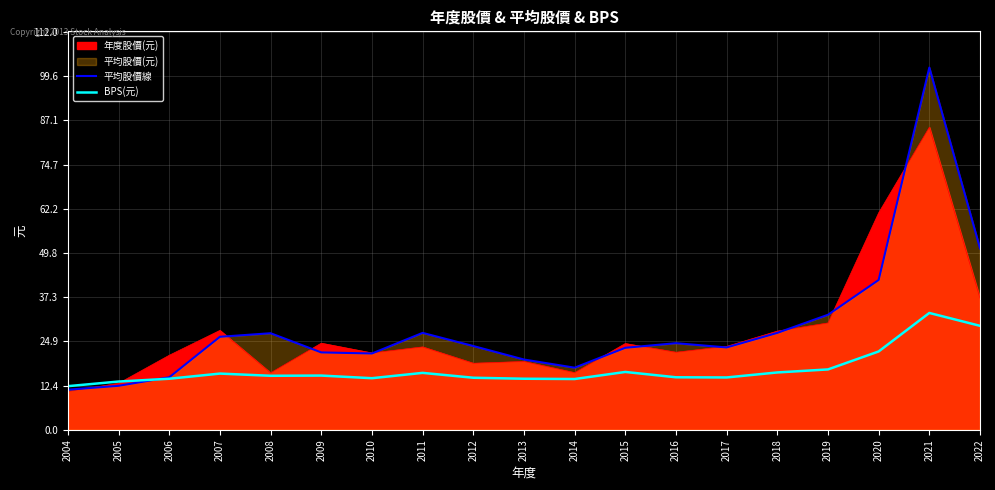

True or false: 平均股價線 and BPS(元) cross at least once.

True